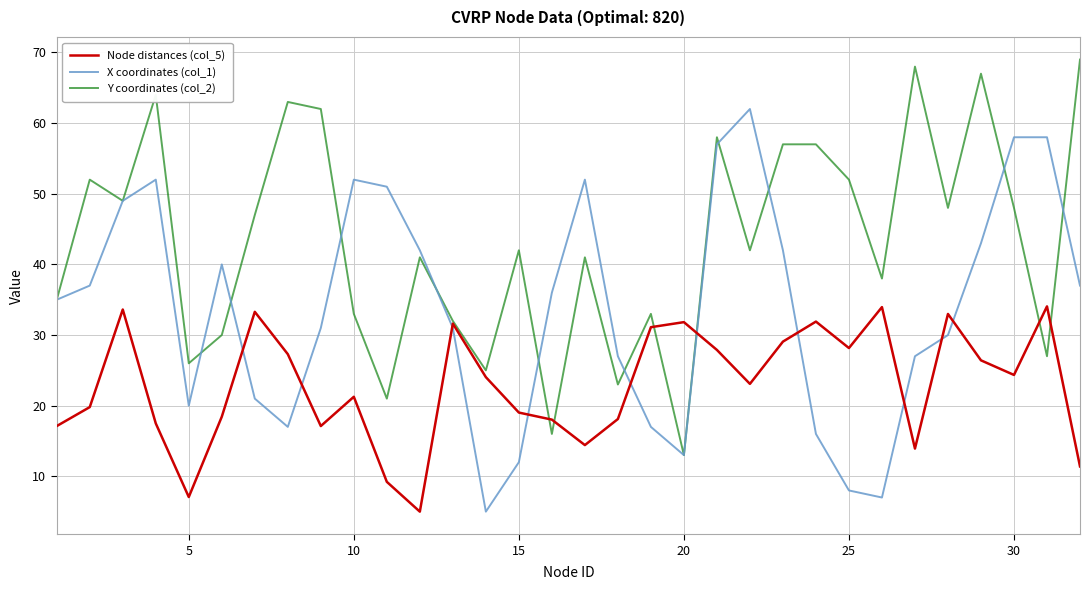

List the series in order of their peak value, lowest first.

Node distances (col_5), X coordinates (col_1), Y coordinates (col_2)